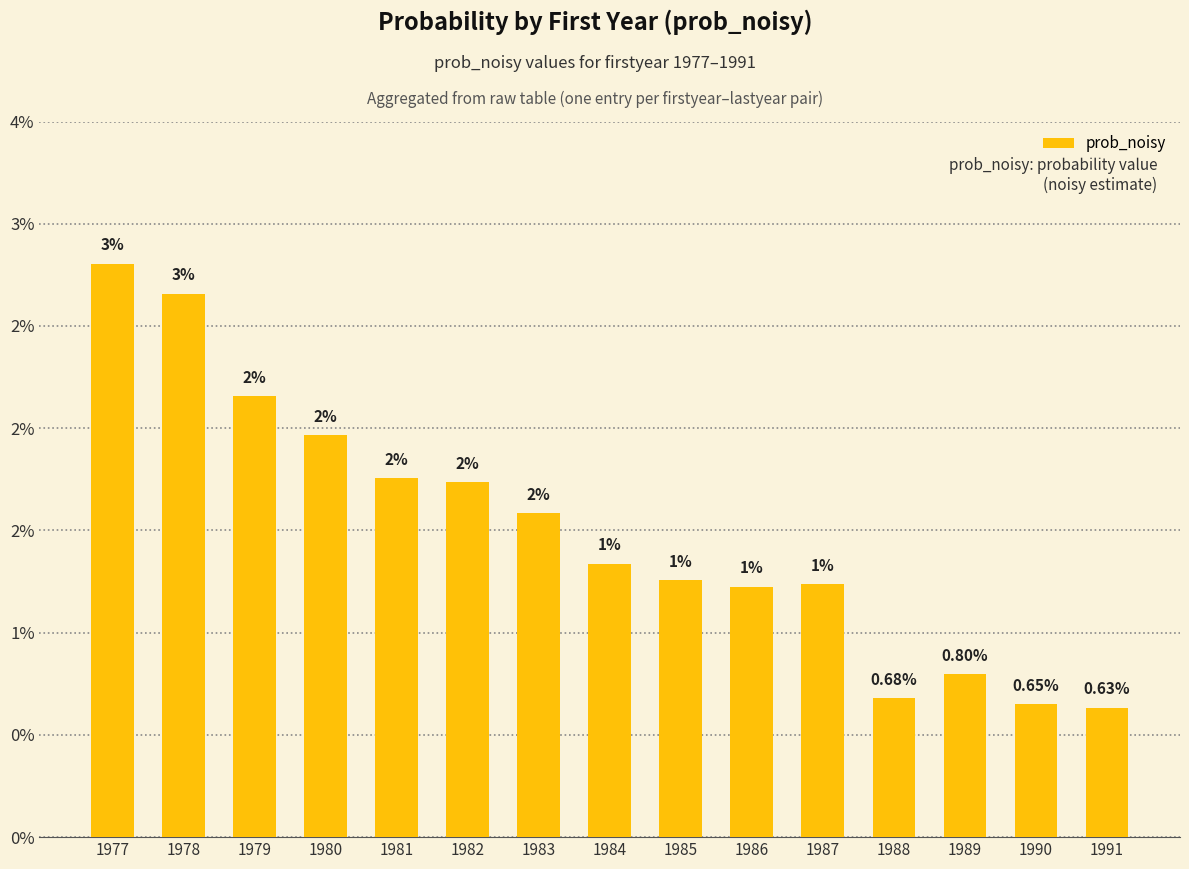

List the labels in order of value, smallest first.

1991, 1990, 1988, 1989, 1986, 1987, 1985, 1984, 1983, 1982, 1981, 1980, 1979, 1978, 1977